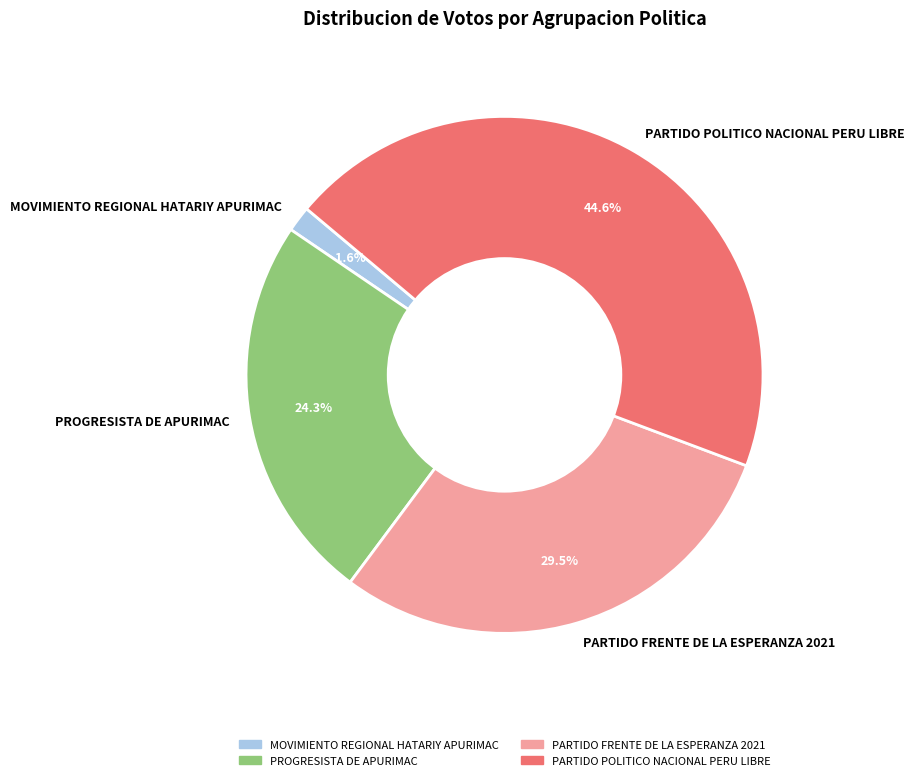

Is there any slice that represents more than half of the pie?

No